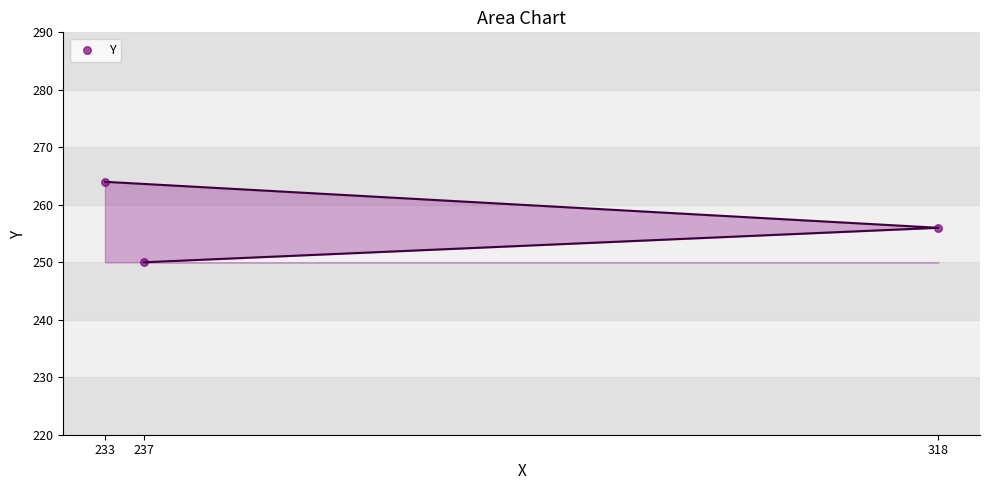

What Y value in the scatter plot is closest to 257?

256